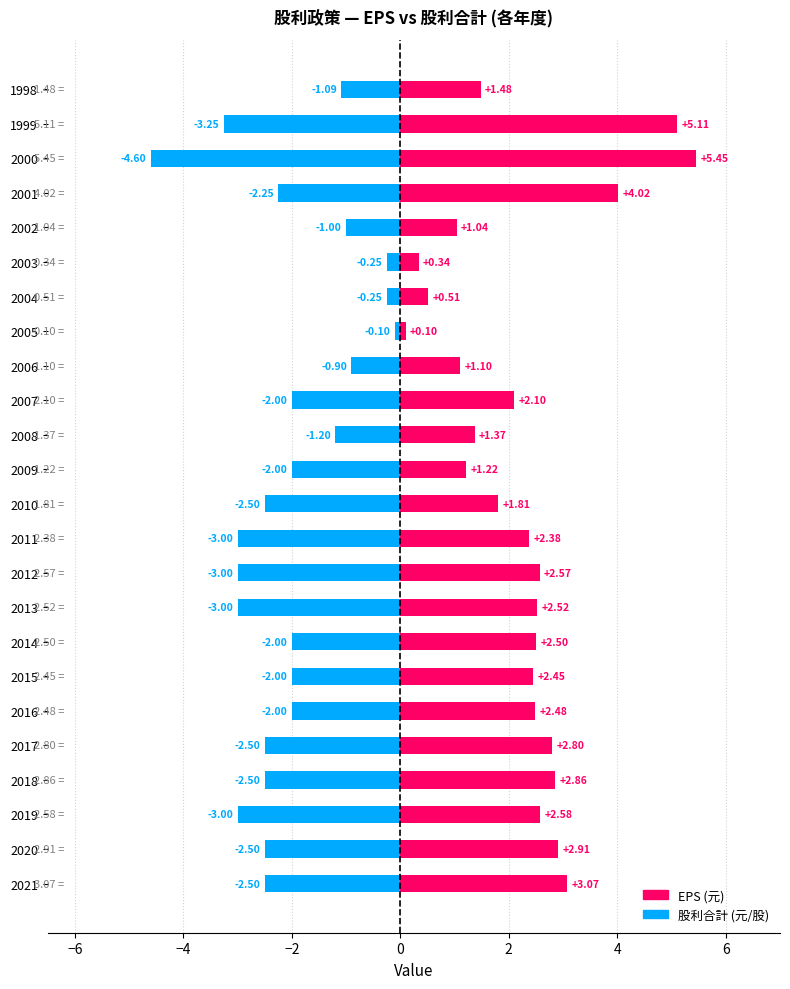

How many data points in EPS are above 2?

15